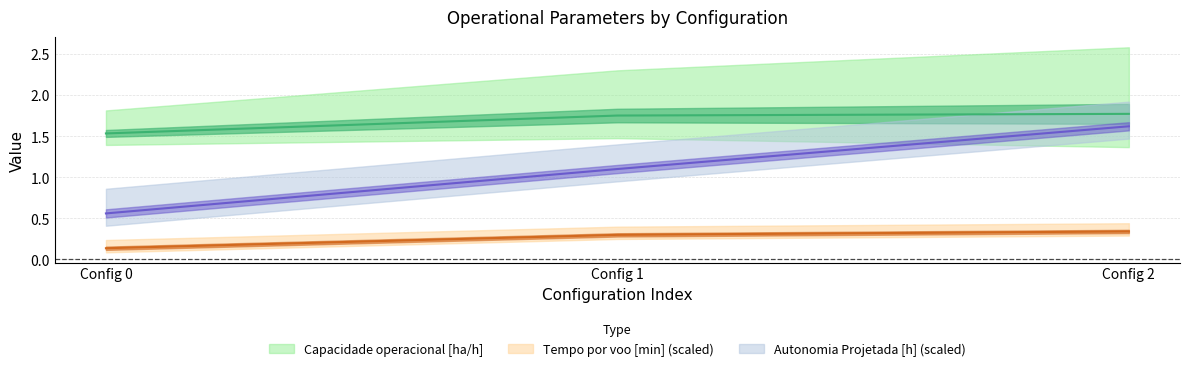

How many lines are shown in the chart?

3